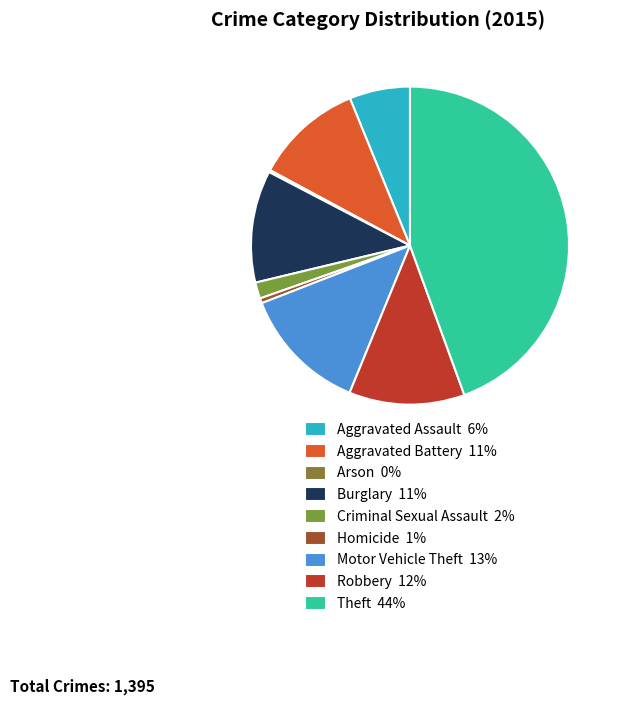

What percentage is the Homicide slice, to the nearest percent?

1%